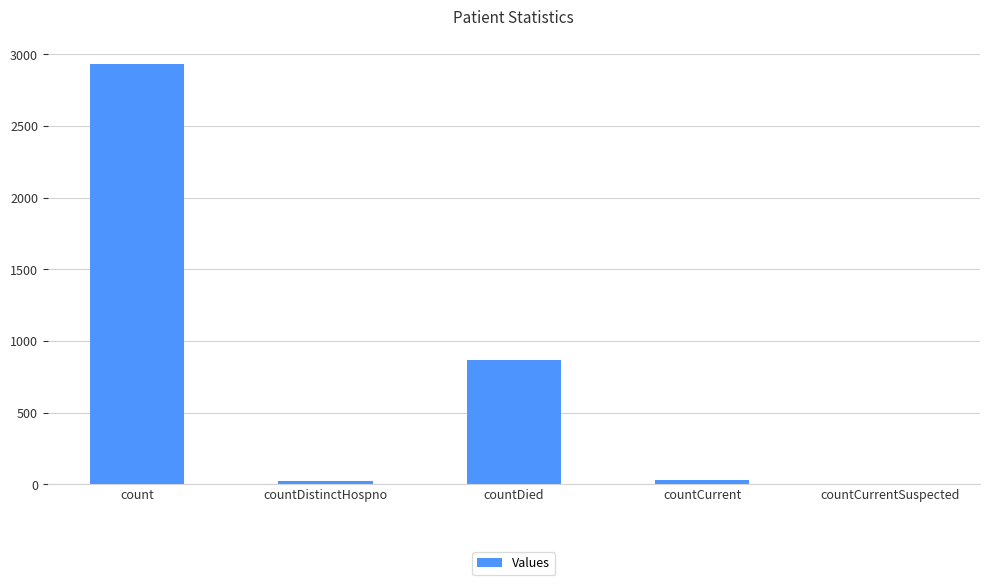

What is the maximum value shown in the chart?

2930